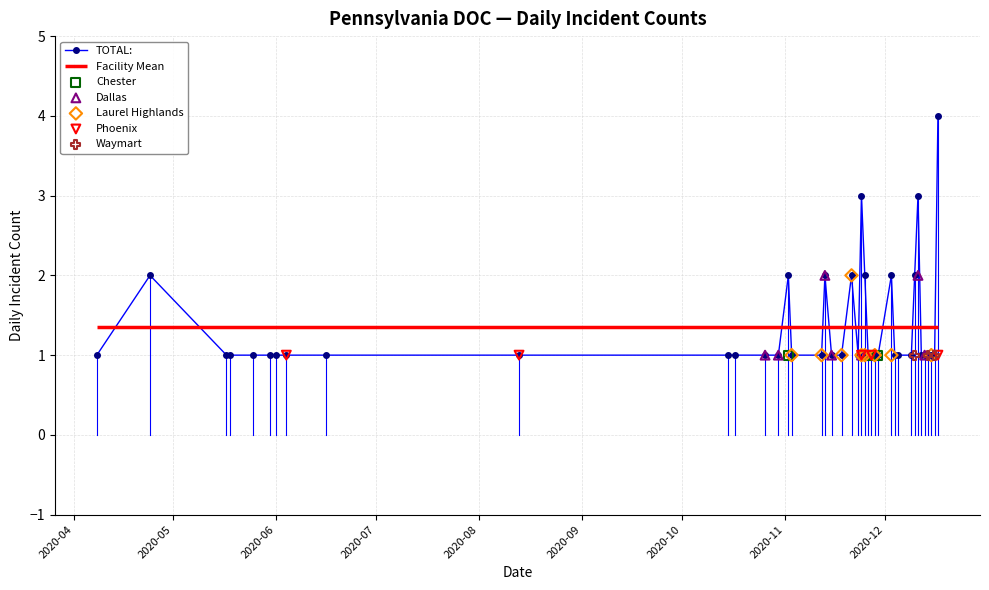

Which series reaches the minimum Y coordinate?

Chester